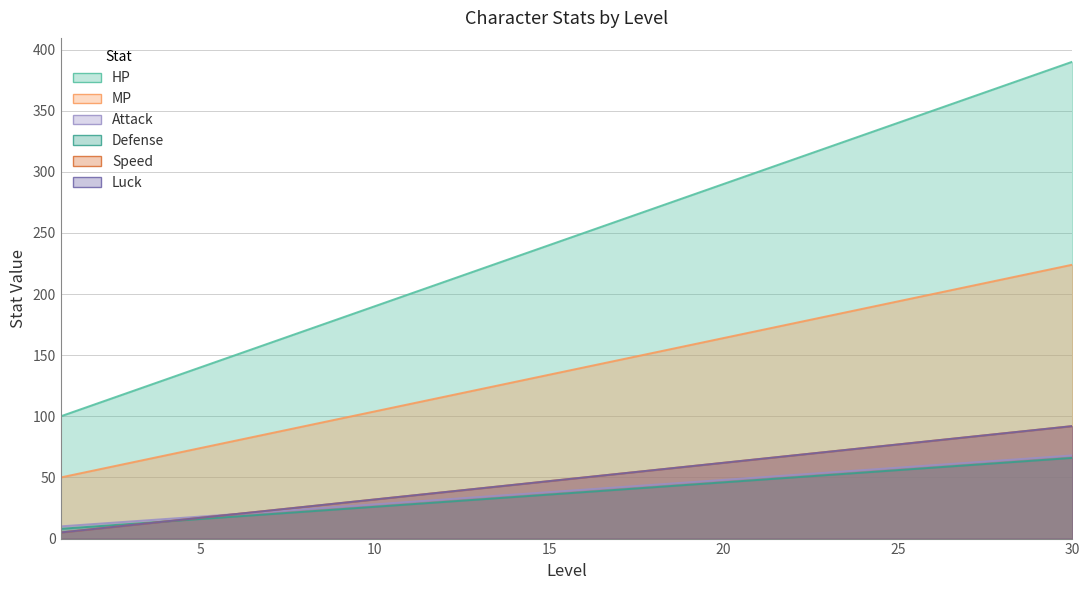

Is it true that Luck equals 41 at 13?

True